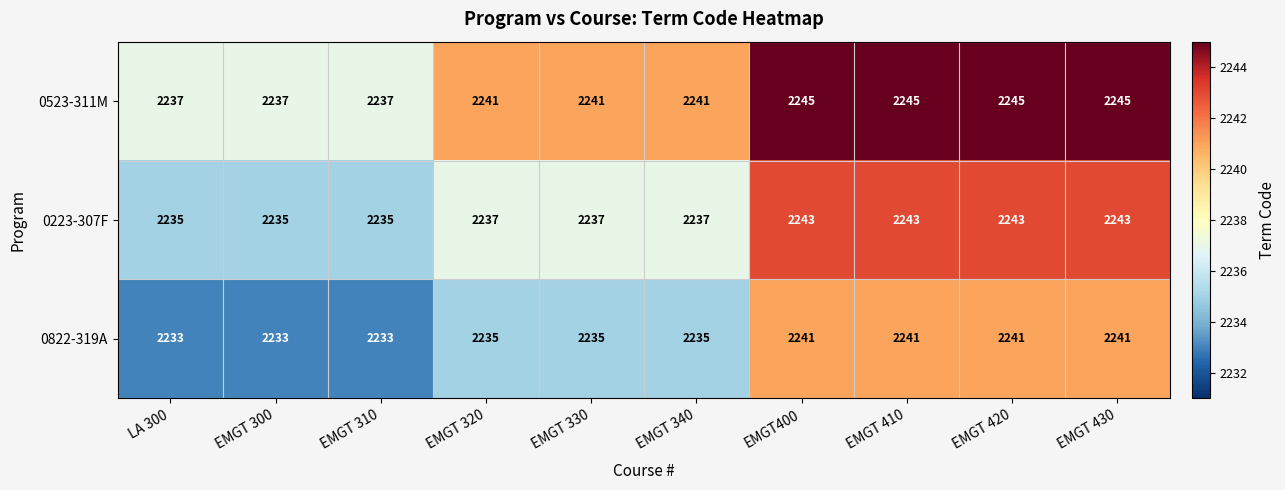

Reading left to right, extract all data points from this chart.

0523-311M: 2237	2237	2237	2241	2241	2241	2245	2245	2245	2245
0223-307F: 2235	2235	2235	2237	2237	2237	2243	2243	2243	2243
0822-319A: 2233	2233	2233	2235	2235	2235	2241	2241	2241	2241